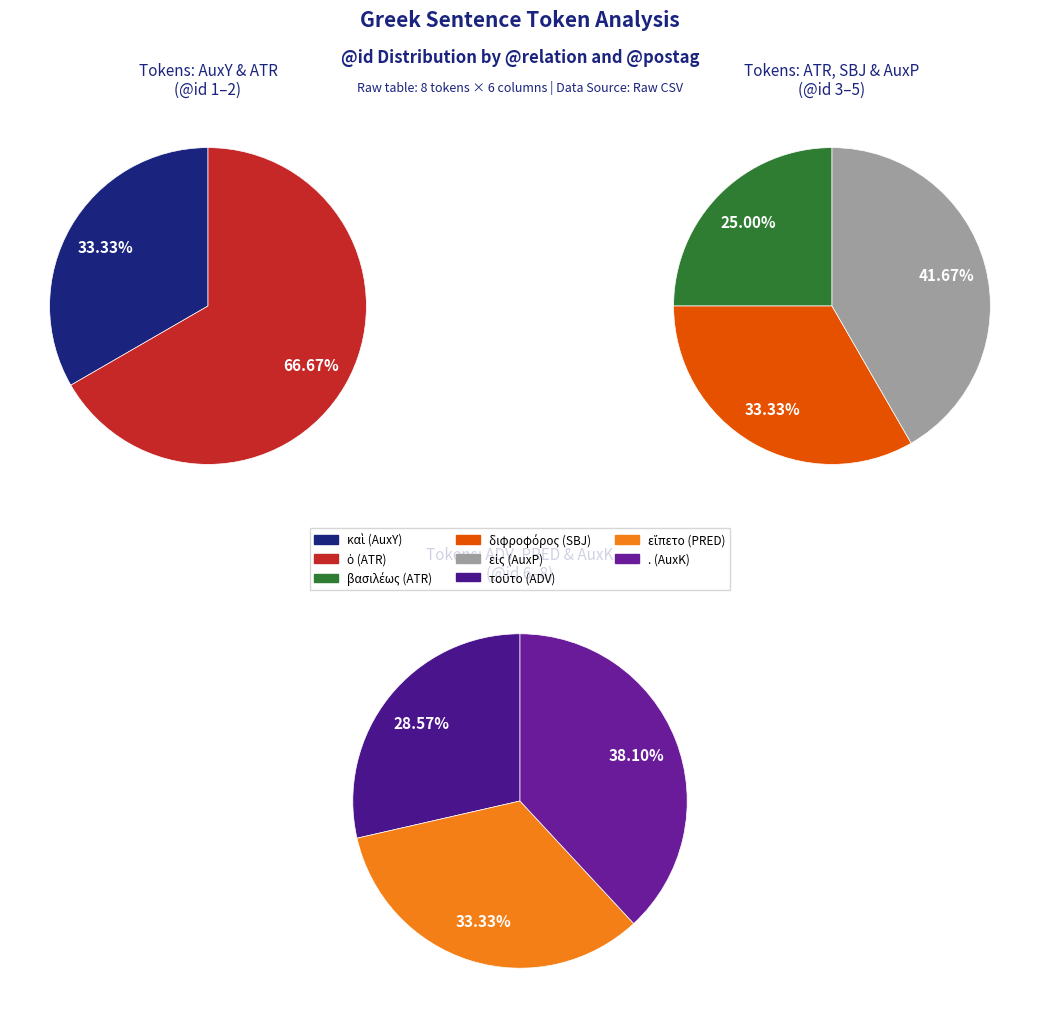

Rank the categories by value from highest to lowest.

. (AuxK), εἵπετο (PRED), τοῦτο (ADV), εἰς (AuxP), διφροφόρος (SBJ), βασιλέως (ATR), ὁ (ATR), καὶ (AuxY)